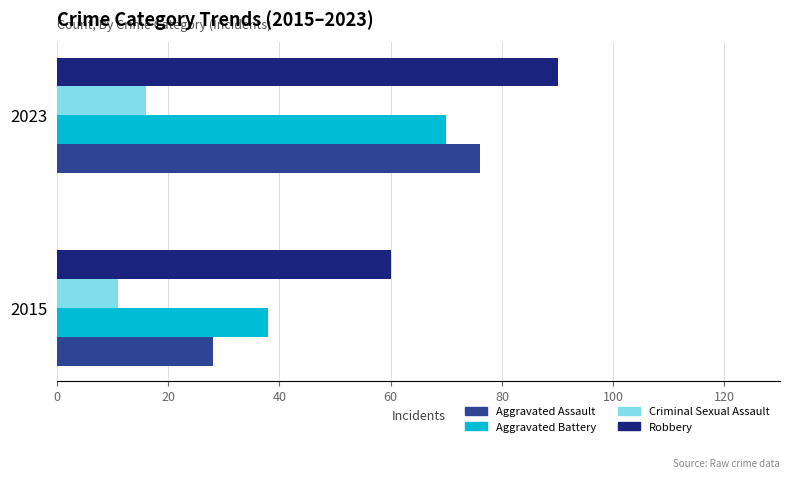

Which series has the largest range (max minus min)?

Aggravated Assault